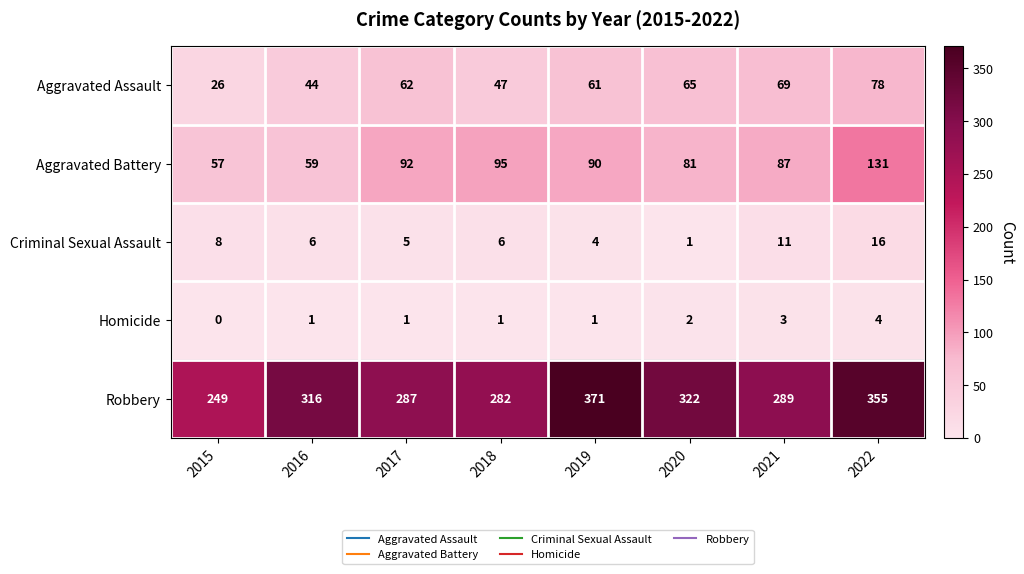

How many data points in Aggravated Assault are less than 62?

4